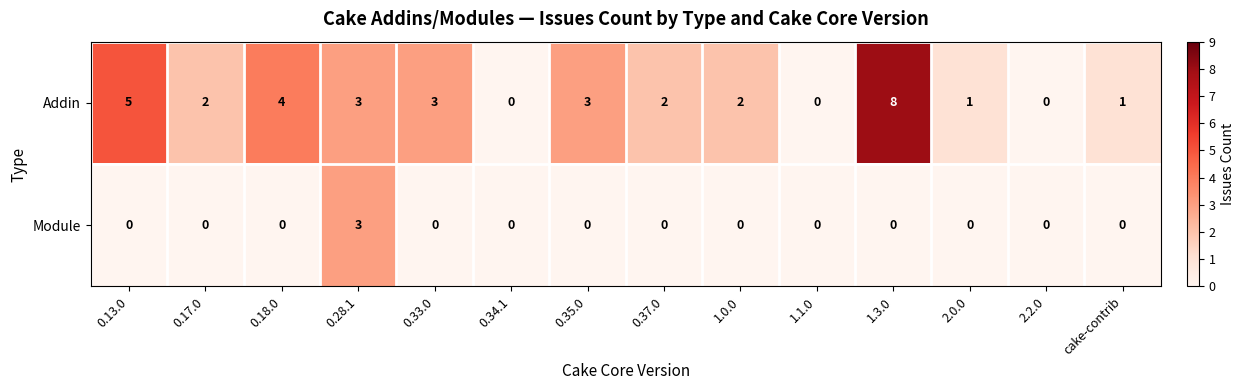

Which series has the largest range (max minus min)?

Addin